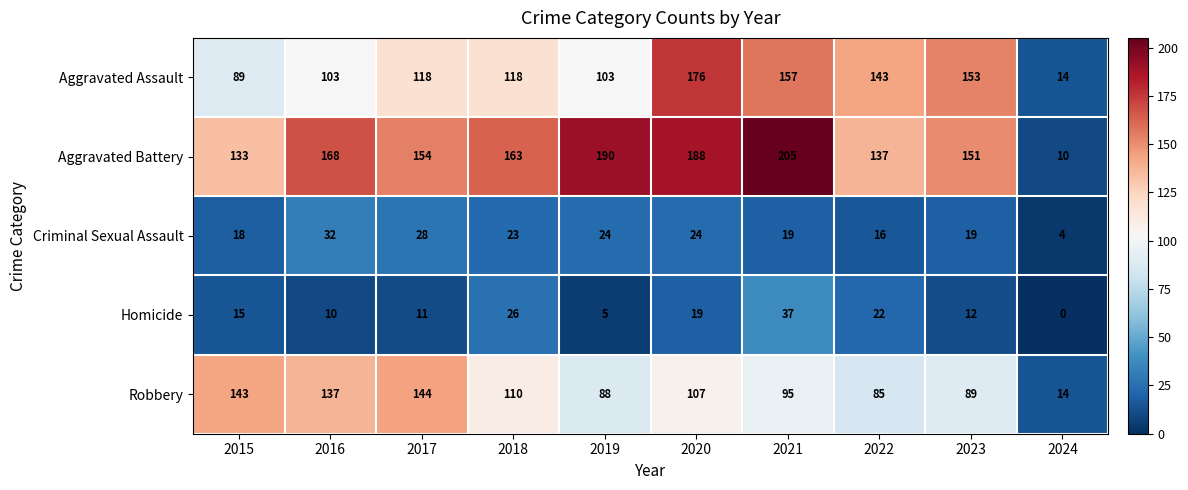

Which label corresponds to the smallest value in the chart?

2024